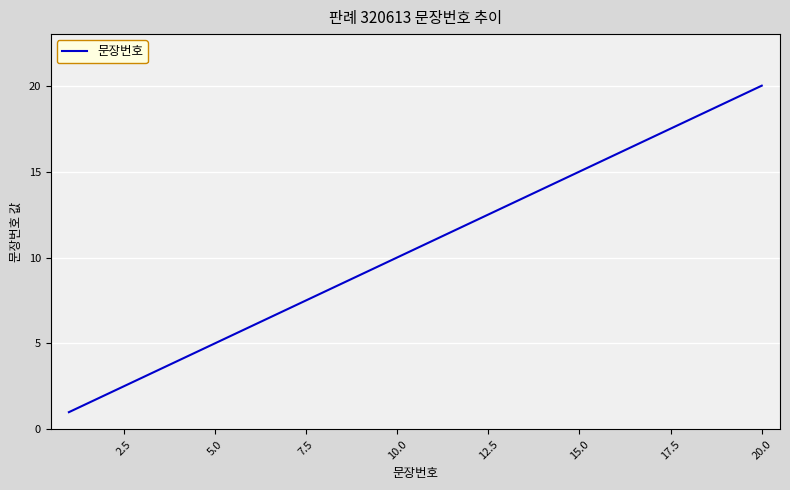

Count the number of categories in the chart.

20